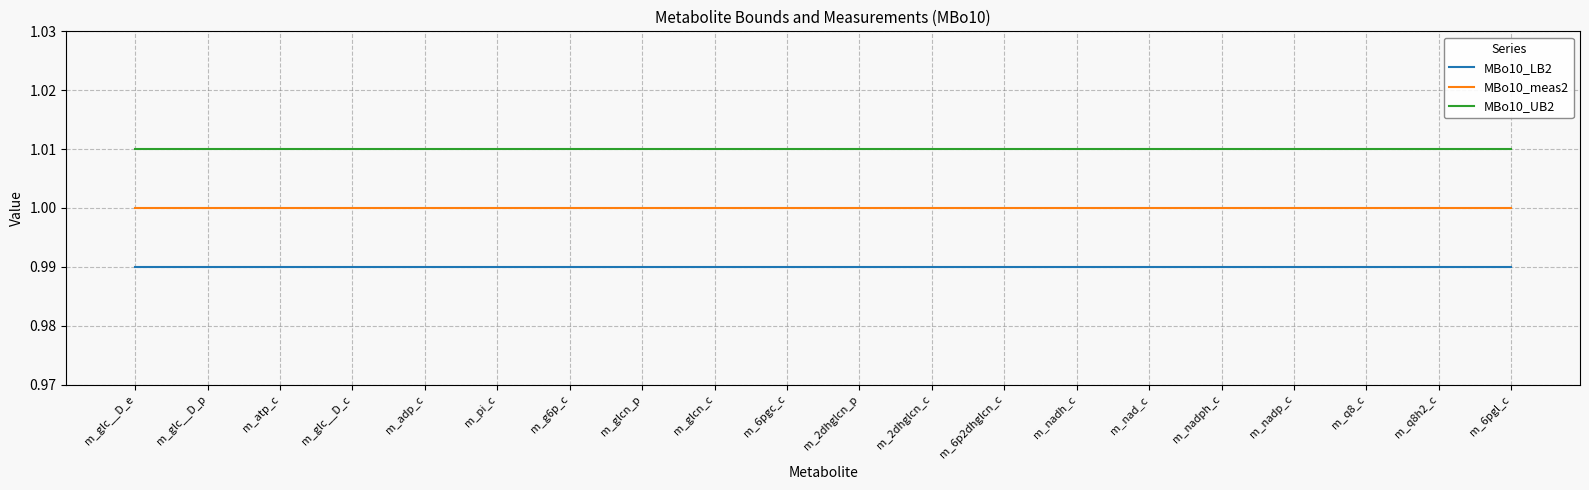

List the series in order of their peak value, lowest first.

MBo10_LB2, MBo10_meas2, MBo10_UB2